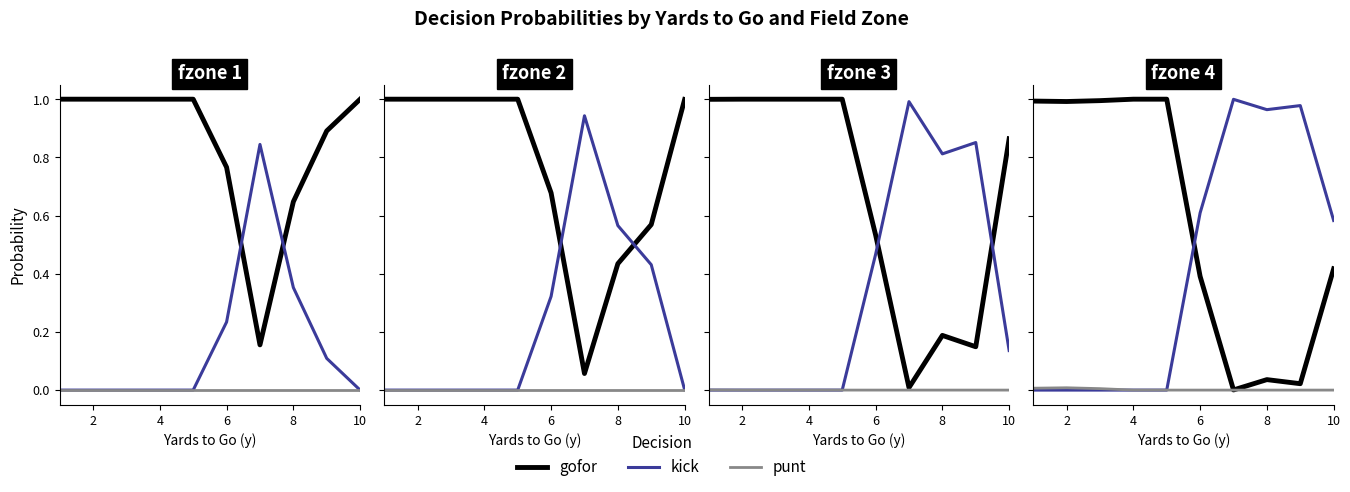

What is the difference between the second highest and minimum values in the kick series?

1.0